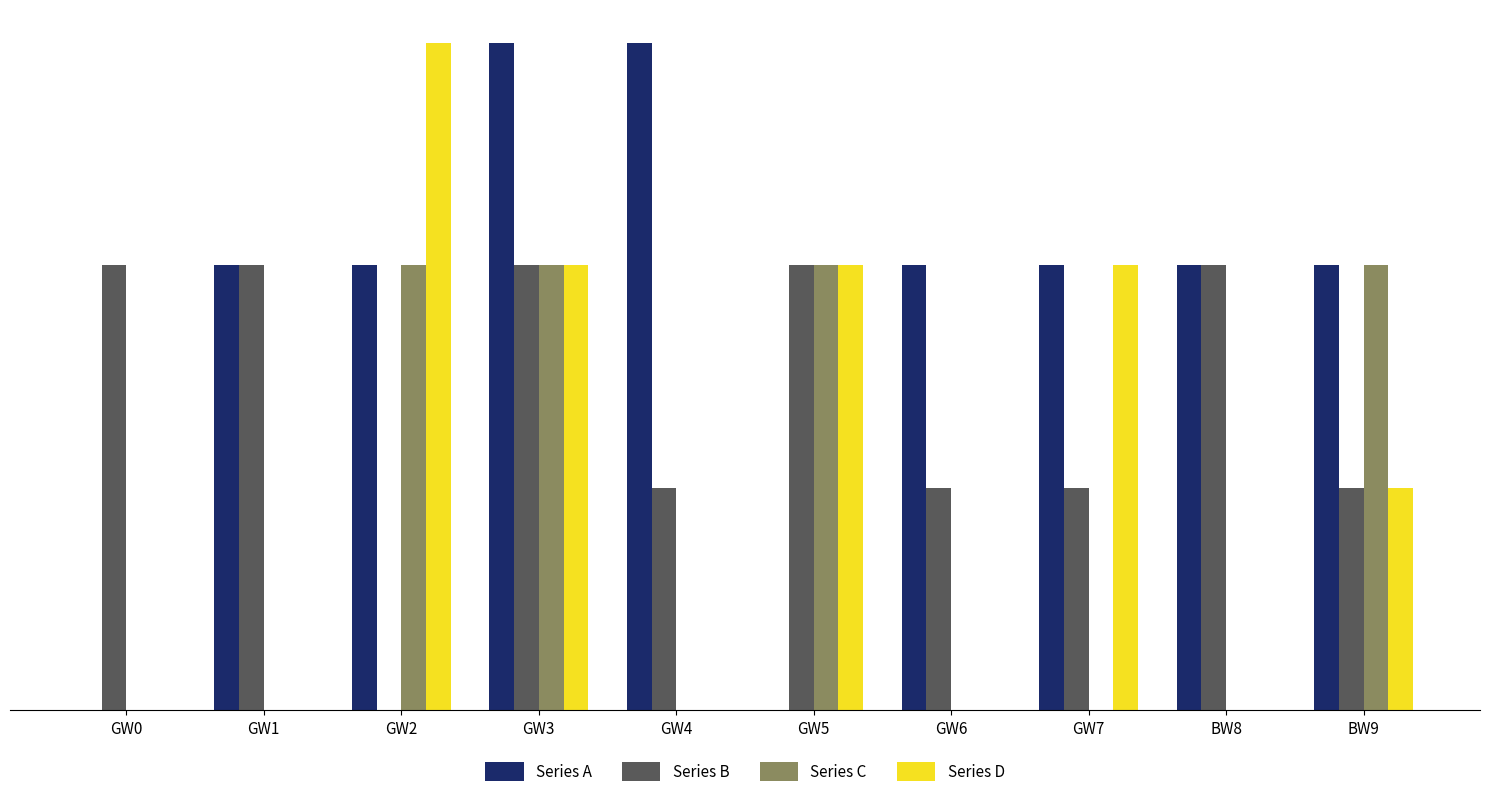

Is the value of Series A at GW5 greater than the value of Series B at GW5?

No